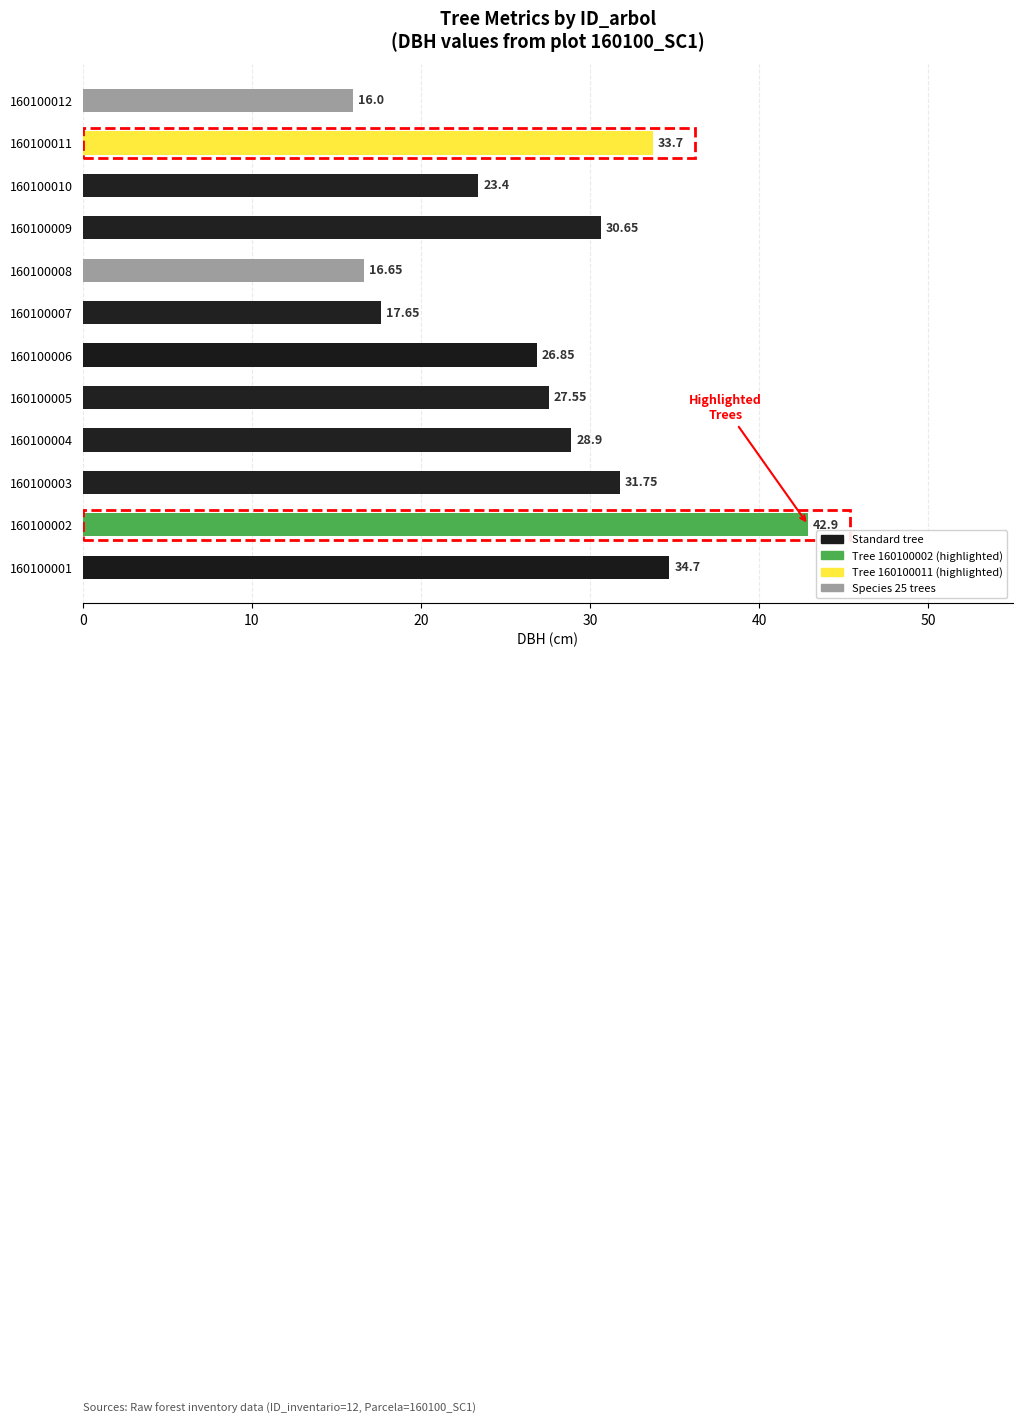

Rank the categories by value from lowest to highest.

160100012, 160100008, 160100007, 160100010, 160100006, 160100005, 160100004, 160100009, 160100003, 160100011, 160100001, 160100002